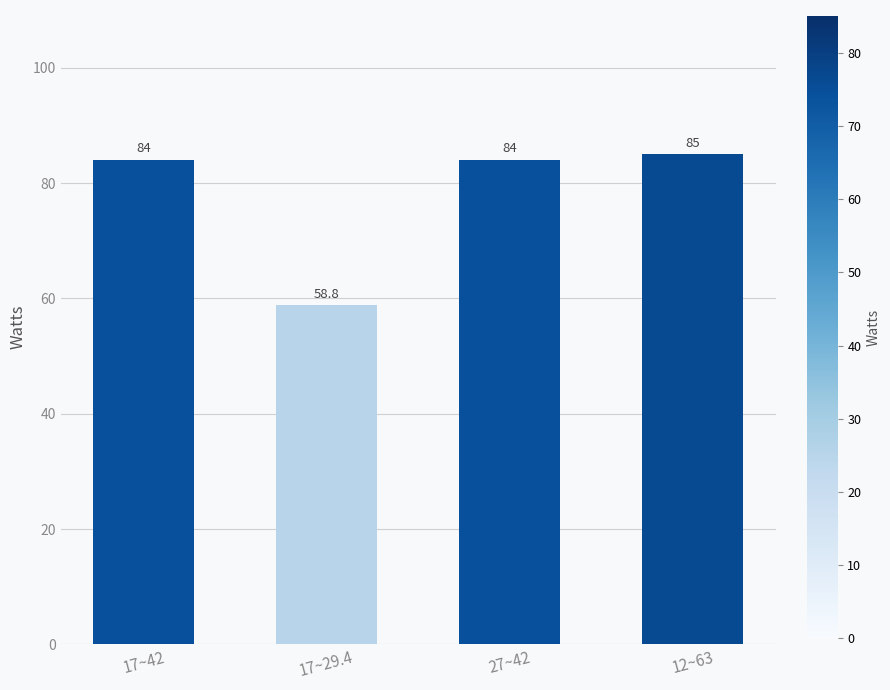

What is the difference between the values at 17~42 and 12~63?

1.0